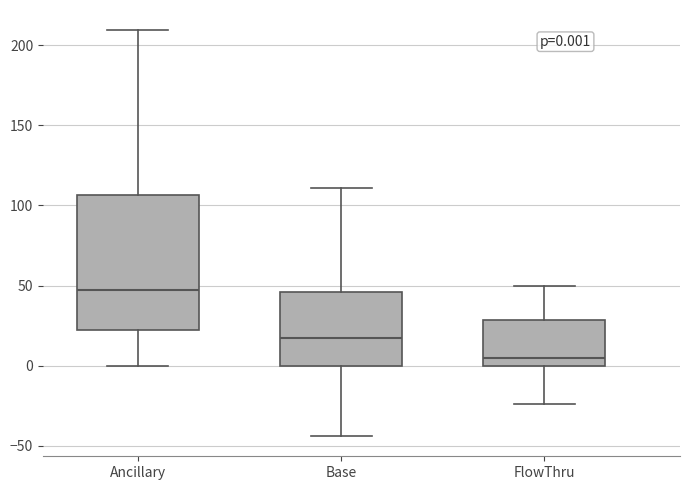

Which box has the highest median line?

Ancillary